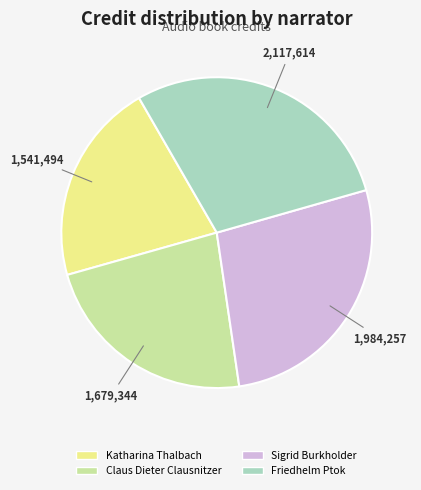

Between Sigrid Burkholder and Friedhelm Ptok, which is larger?

Friedhelm Ptok